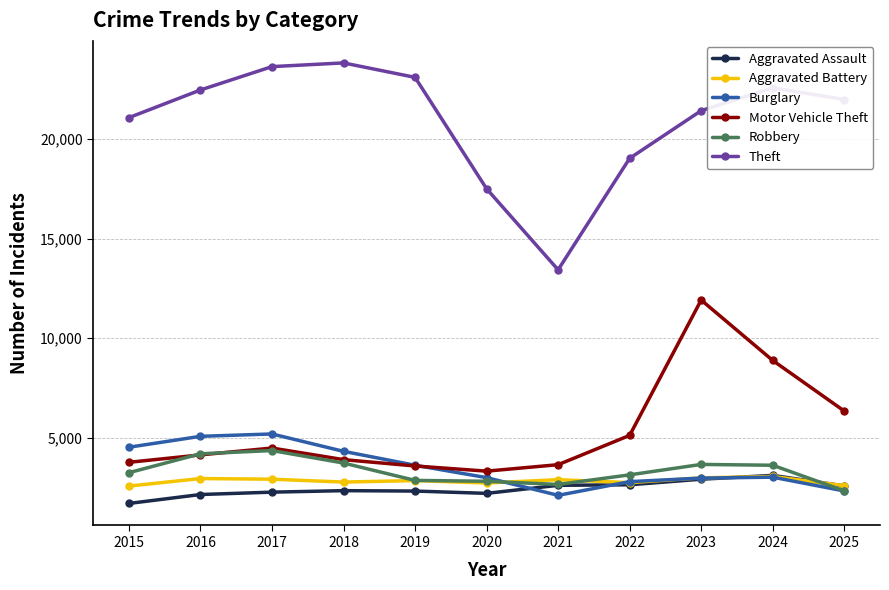

What is the difference between the Burglary values at 2021 and 2018?

2212